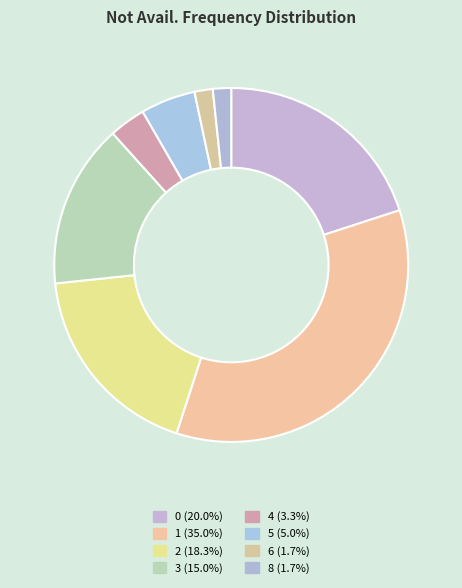

Is it true that 5 is 13% of the pie?

False